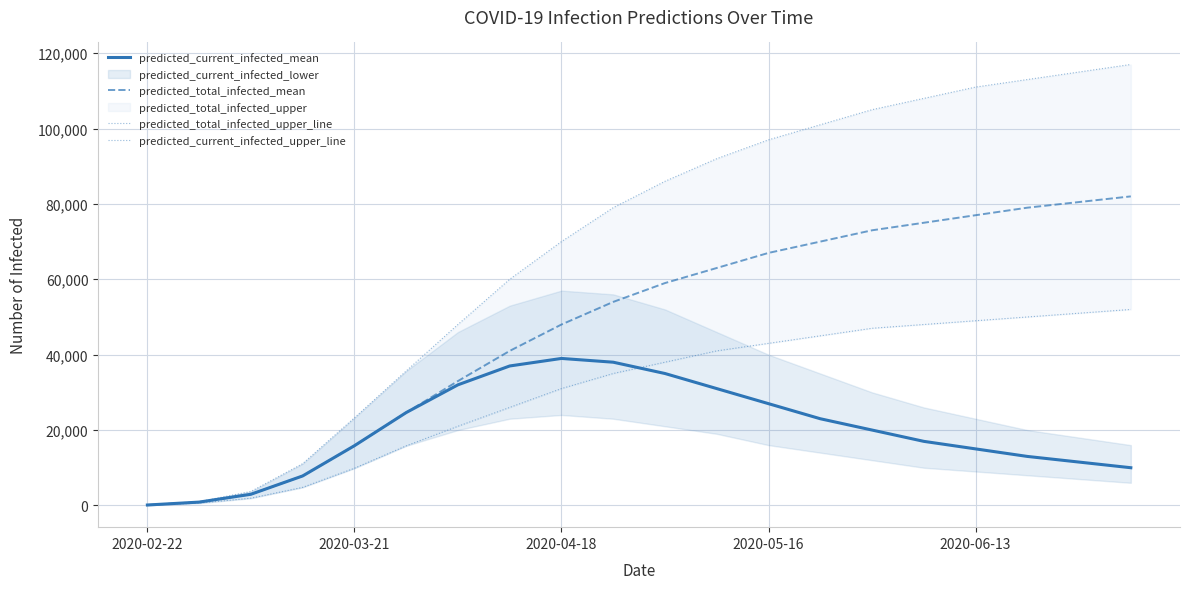

The value of predicted_current_infected_mean at 2020-04-18 is 65028. True or false?

False